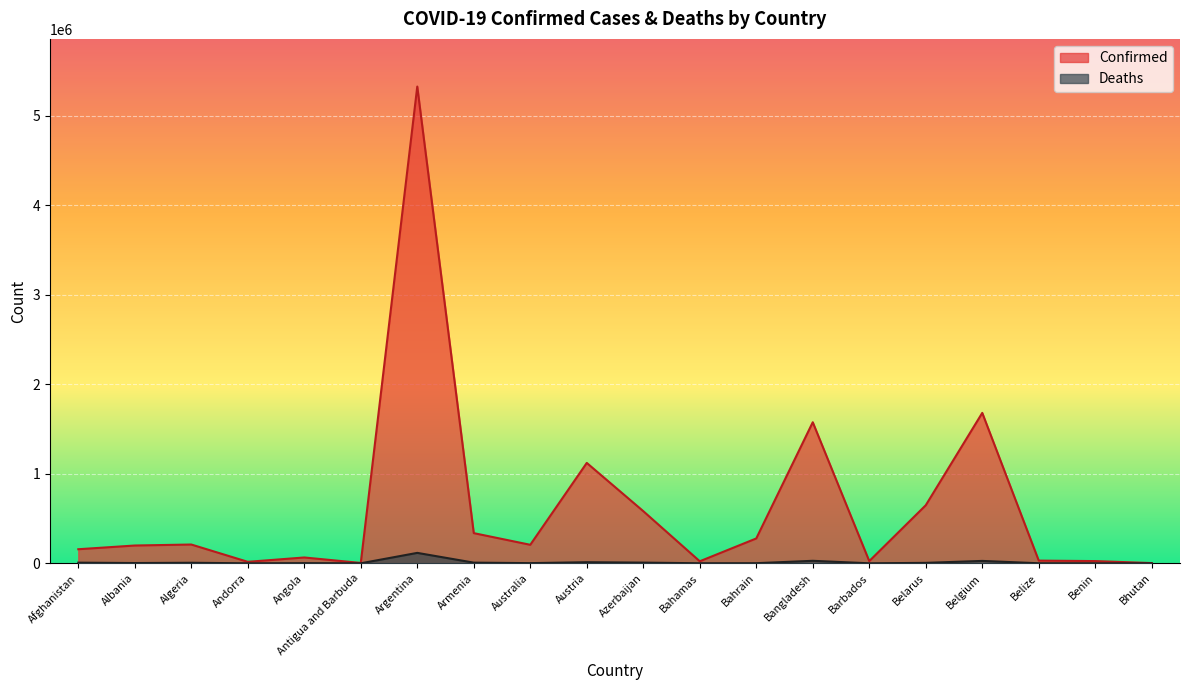

At Bhutan, list the series in order from smallest to largest.

Deaths, Confirmed